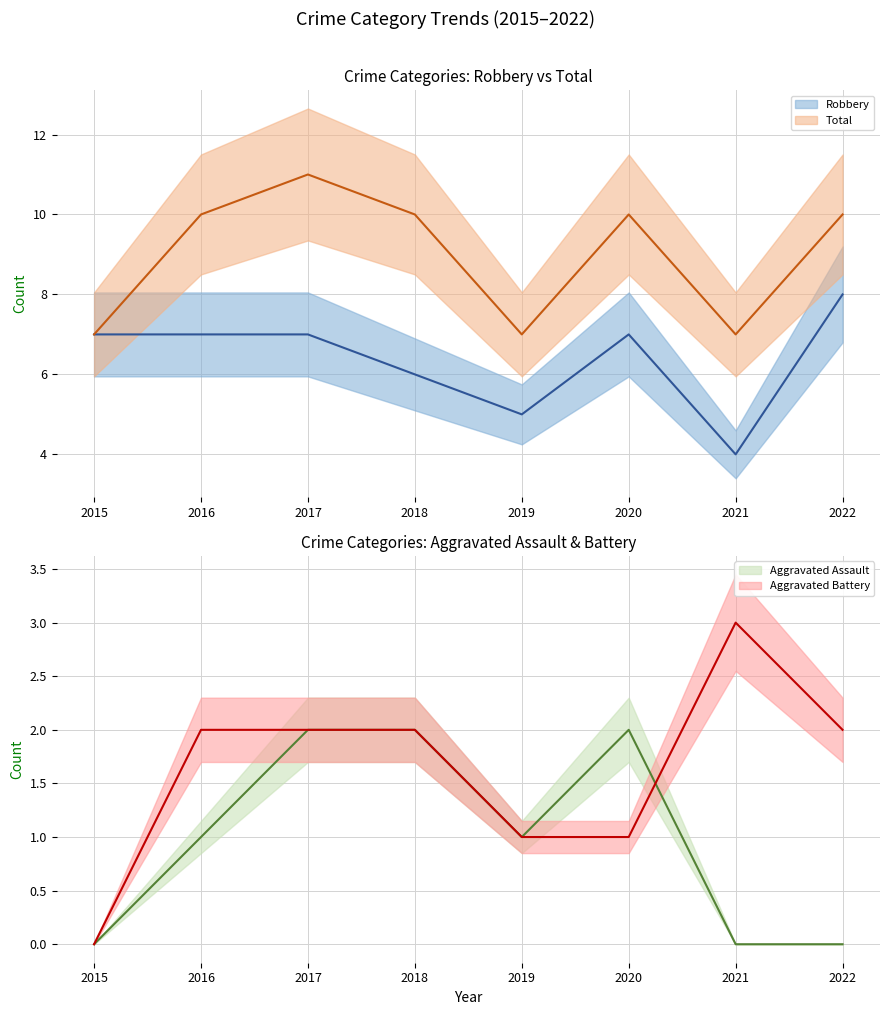

At 2021, list the series in order from largest to smallest.

Total, Robbery, Aggravated Battery, Aggravated Assault